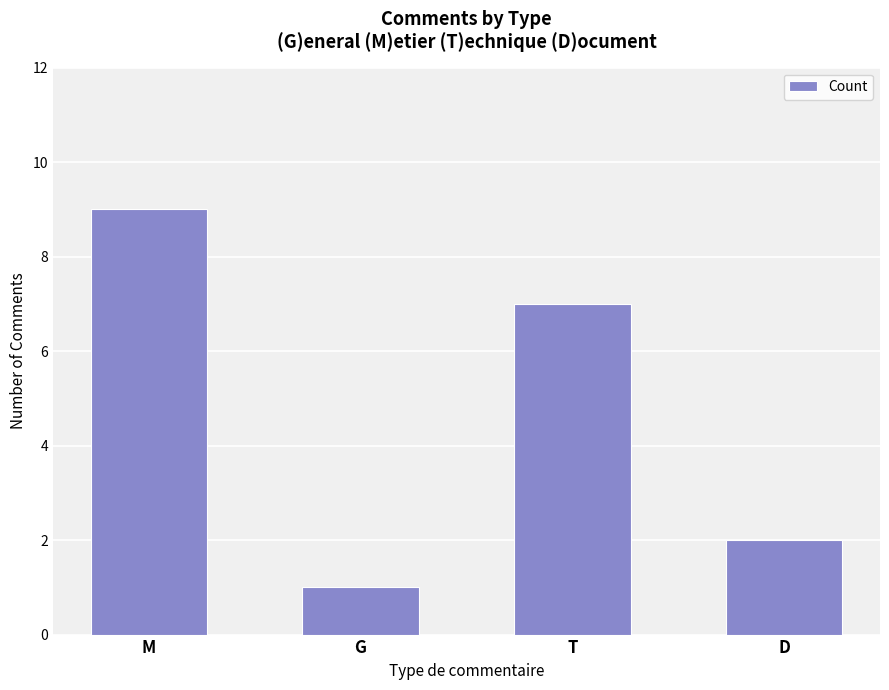

True or false: the data shows 2 at T.

False